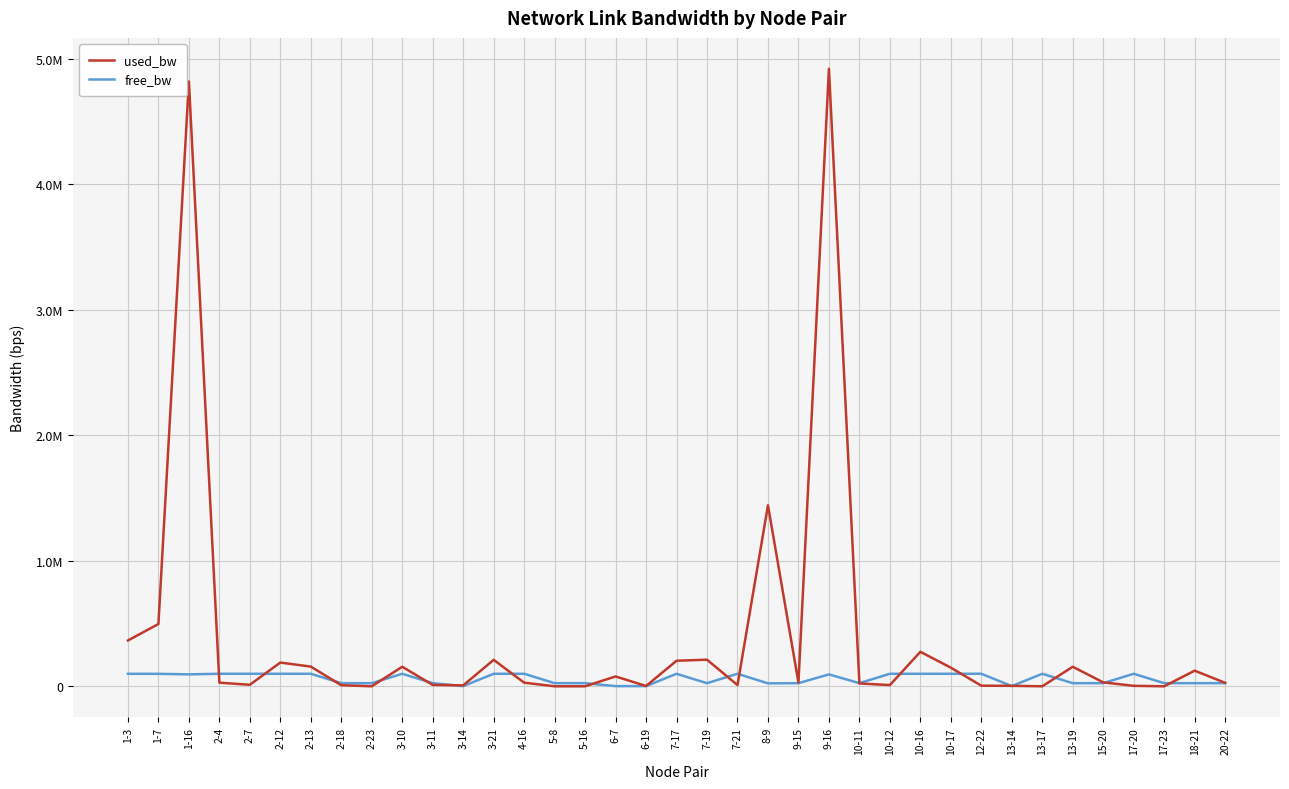

What is the spread (max minus min) of values at 3-10?

55985.7